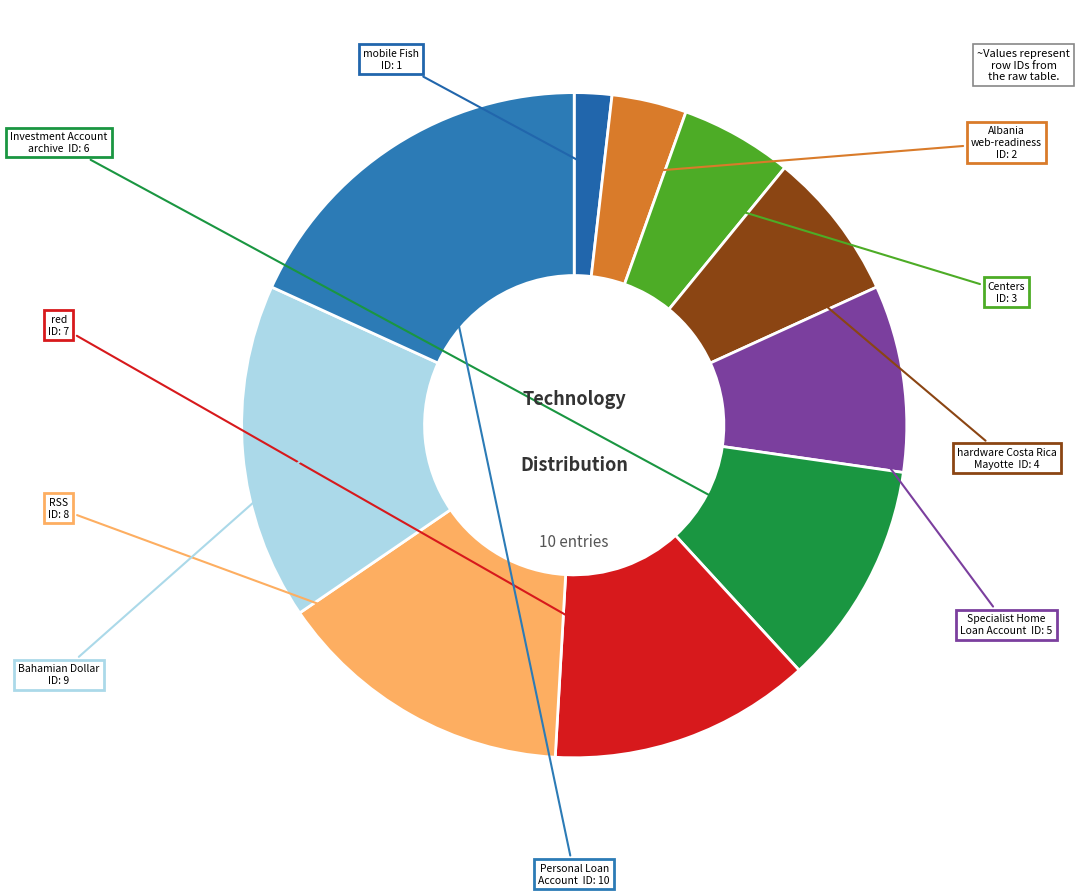

Count the number of slices in the pie.

10